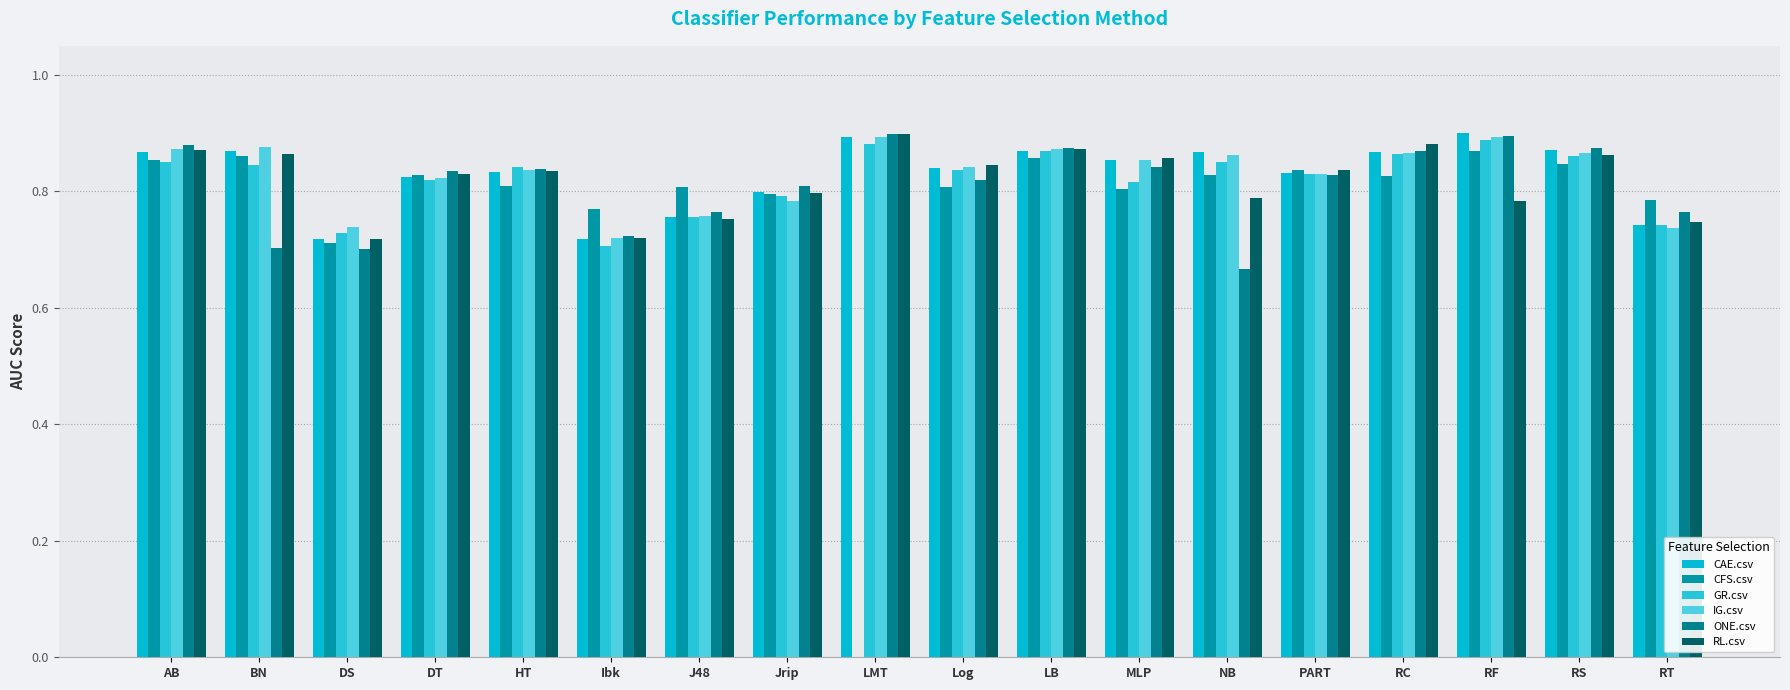

Reading left to right, transcribe all the data shown in this chart.

CAE.csv: AB=0.9	BN=0.9	DS=0.7	DT=0.8	HT=0.8	Ibk=0.7	J48=0.8	Jrip=0.8	LMT=0.9	Log=0.8	LB=0.9	MLP=0.9	NB=0.9	PART=0.8	RC=0.9	RF=0.9	RS=0.9	RT=0.7
CFS.csv: AB=0.9	BN=0.9	DS=0.7	DT=0.8	HT=0.8	Ibk=0.8	J48=0.8	Jrip=0.8	LMT=0.0	Log=0.8	LB=0.9	MLP=0.8	NB=0.8	PART=0.8	RC=0.8	RF=0.9	RS=0.8	RT=0.8
GR.csv: AB=0.9	BN=0.8	DS=0.7	DT=0.8	HT=0.8	Ibk=0.7	J48=0.8	Jrip=0.8	LMT=0.9	Log=0.8	LB=0.9	MLP=0.8	NB=0.9	PART=0.8	RC=0.9	RF=0.9	RS=0.9	RT=0.7
IG.csv: AB=0.9	BN=0.9	DS=0.7	DT=0.8	HT=0.8	Ibk=0.7	J48=0.8	Jrip=0.8	LMT=0.9	Log=0.8	LB=0.9	MLP=0.9	NB=0.9	PART=0.8	RC=0.9	RF=0.9	RS=0.9	RT=0.7
ONE.csv: AB=0.9	BN=0.7	DS=0.7	DT=0.8	HT=0.8	Ibk=0.7	J48=0.8	Jrip=0.8	LMT=0.9	Log=0.8	LB=0.9	MLP=0.8	NB=0.7	PART=0.8	RC=0.9	RF=0.9	RS=0.9	RT=0.8
RL.csv: AB=0.9	BN=0.9	DS=0.7	DT=0.8	HT=0.8	Ibk=0.7	J48=0.8	Jrip=0.8	LMT=0.9	Log=0.8	LB=0.9	MLP=0.9	NB=0.8	PART=0.8	RC=0.9	RF=0.8	RS=0.9	RT=0.7